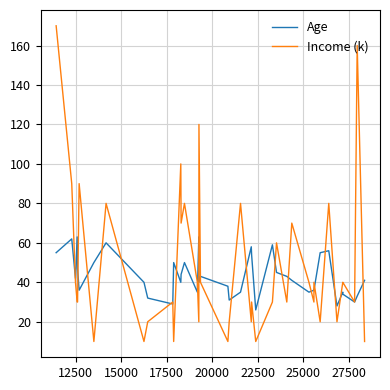

List the series in order of their peak value, highest first.

Income (k), Age